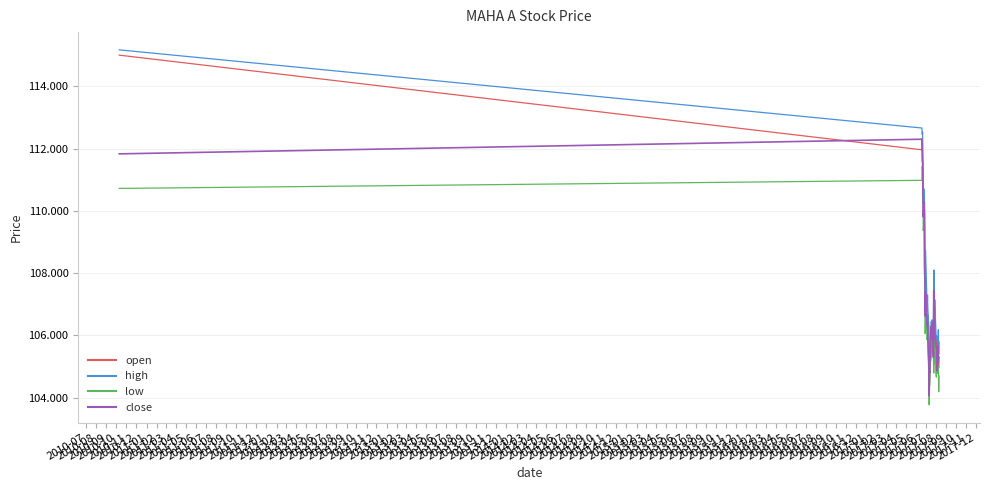

True or false: low and high intersect in this chart.

False